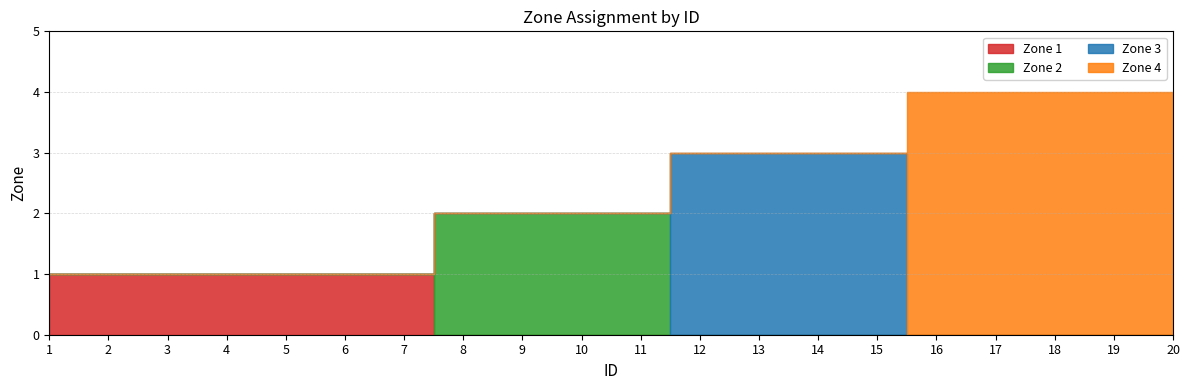

Is the value of Zone 4 at 8 greater than the value of Zone 3 at 17?

No